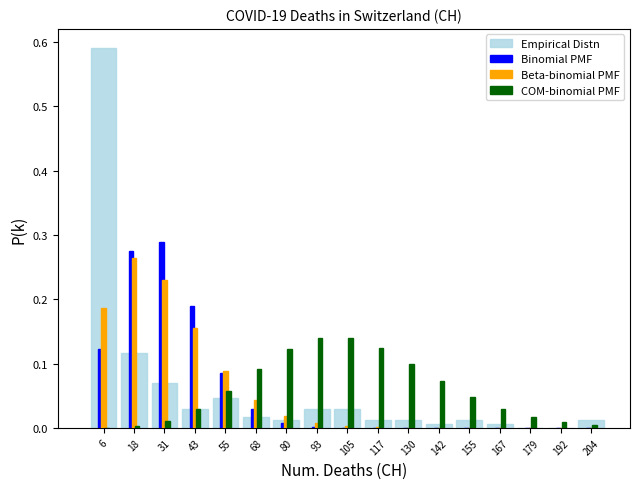

Reading left to right, transcribe this chart: for each range on the x-axis, give the height of each series' bar. Neither the bar edges nor the heights are printed on the chart, so give them approximately, as read against the axes.

0 to 12: Empirical Distn=0.59	Binomial PMF=0.12	Beta-binomial PMF=0.19	COM-binomial PMF=under 0.01
12 to 24: Empirical Distn=0.12	Binomial PMF=0.28	Beta-binomial PMF=0.26	COM-binomial PMF=under 0.01
24 to 38: Empirical Distn=0.07	Binomial PMF=0.29	Beta-binomial PMF=0.23	COM-binomial PMF=0.01
38 to 50: Empirical Distn=0.03	Binomial PMF=0.19	Beta-binomial PMF=0.16	COM-binomial PMF=0.03
50 to 62: Empirical Distn=0.05	Binomial PMF=0.09	Beta-binomial PMF=0.09	COM-binomial PMF=0.06
62 to 74: Empirical Distn=0.02	Binomial PMF=0.03	Beta-binomial PMF=0.04	COM-binomial PMF=0.09
74 to 86: Empirical Distn=0.01	Binomial PMF=under 0.01	Beta-binomial PMF=0.02	COM-binomial PMF=0.12
86 to 100: Empirical Distn=0.03	Binomial PMF=under 0.01	Beta-binomial PMF=under 0.01	COM-binomial PMF=0.14
100 to 112: Empirical Distn=0.03	Binomial PMF=under 0.01	Beta-binomial PMF=under 0.01	COM-binomial PMF=0.14
112 to 124: Empirical Distn=0.01	Binomial PMF=under 0.01	Beta-binomial PMF=under 0.01	COM-binomial PMF=0.12
124 to 136: Empirical Distn=0.01	Binomial PMF=under 0.01	Beta-binomial PMF=under 0.01	COM-binomial PMF=0.10
136 to 148: Empirical Distn=under 0.01	Binomial PMF=under 0.01	Beta-binomial PMF=under 0.01	COM-binomial PMF=0.07
148 to 162: Empirical Distn=0.01	Binomial PMF=under 0.01	Beta-binomial PMF=under 0.01	COM-binomial PMF=0.05
162 to 174: Empirical Distn=under 0.01	Binomial PMF=under 0.01	Beta-binomial PMF=under 0.01	COM-binomial PMF=0.03
174 to 186: Empirical Distn=0	Binomial PMF=under 0.01	Beta-binomial PMF=under 0.01	COM-binomial PMF=0.02
186 to 198: Empirical Distn=0	Binomial PMF=under 0.01	Beta-binomial PMF=under 0.01	COM-binomial PMF=under 0.01
198 to 212: Empirical Distn=0.01	Binomial PMF=under 0.01	Beta-binomial PMF=under 0.01	COM-binomial PMF=under 0.01